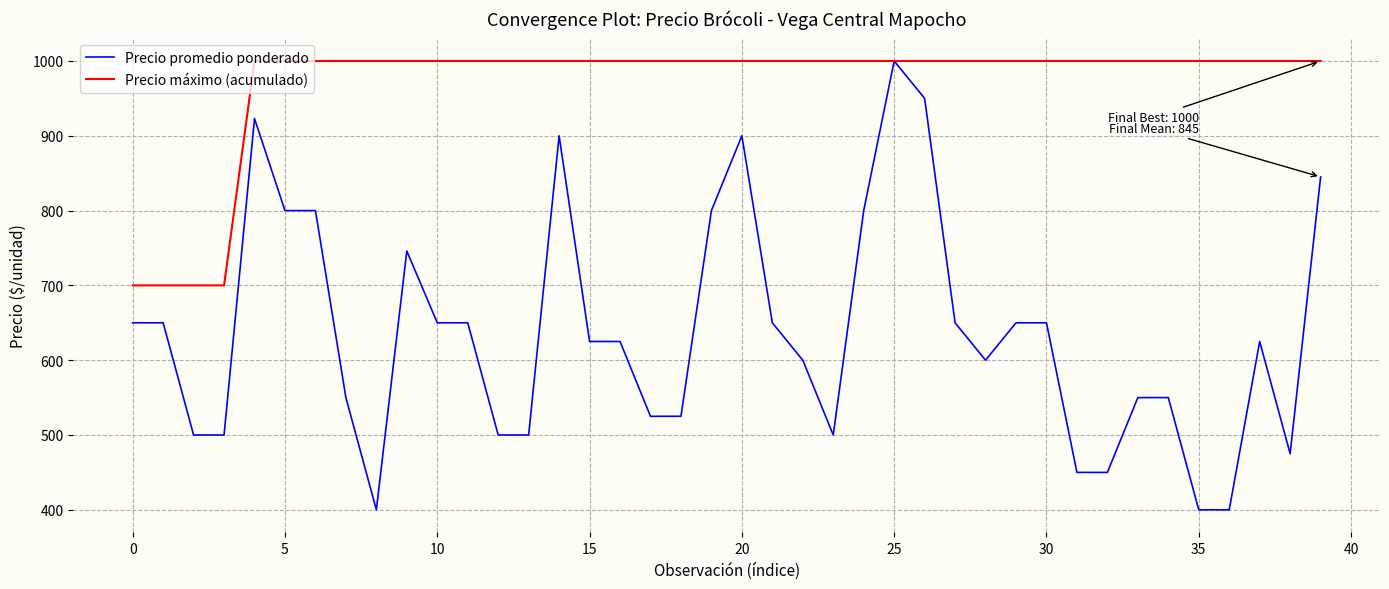

How many lines are shown in the chart?

2